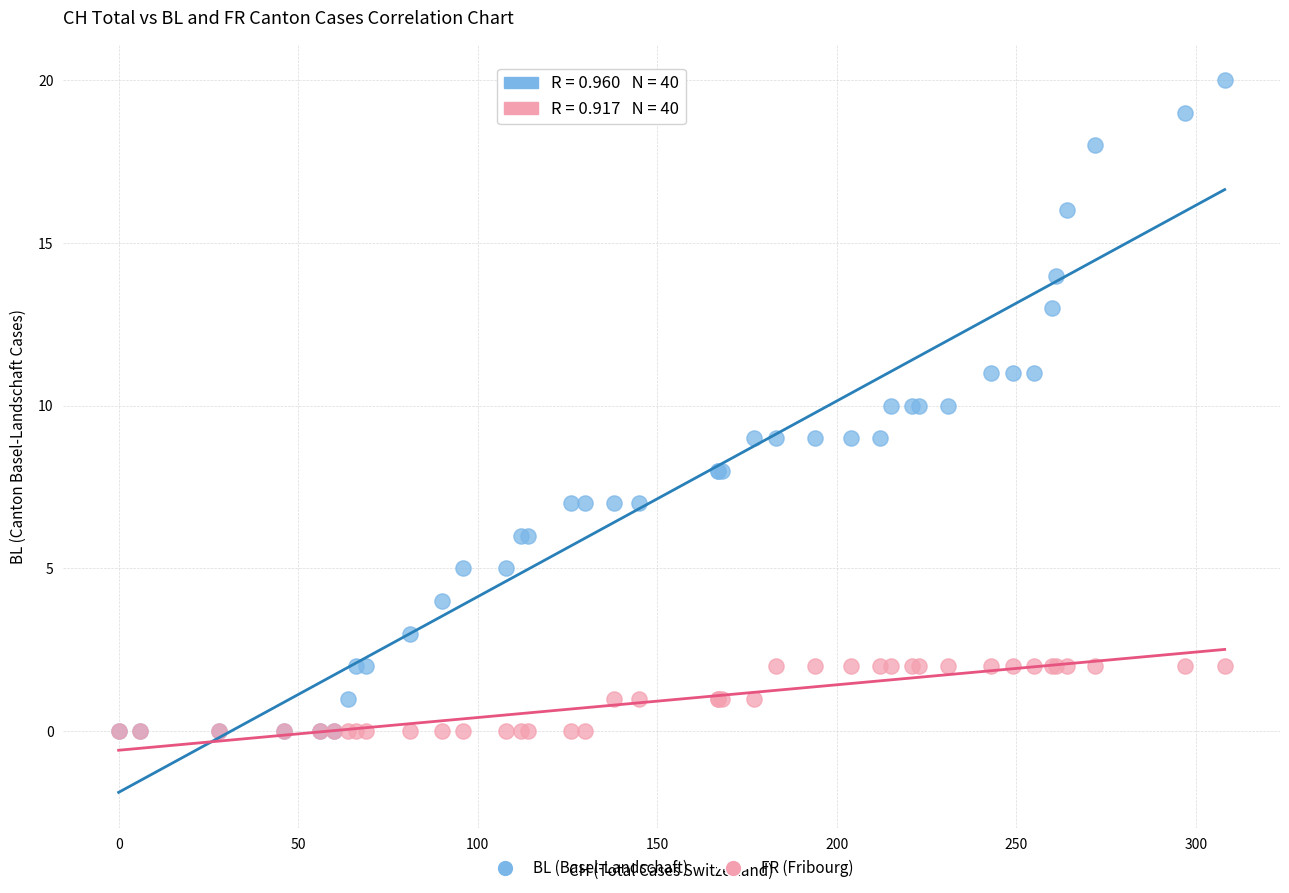

What are all the series names shown in the legend?

BL (Basel-Landschaft), FR (Fribourg)